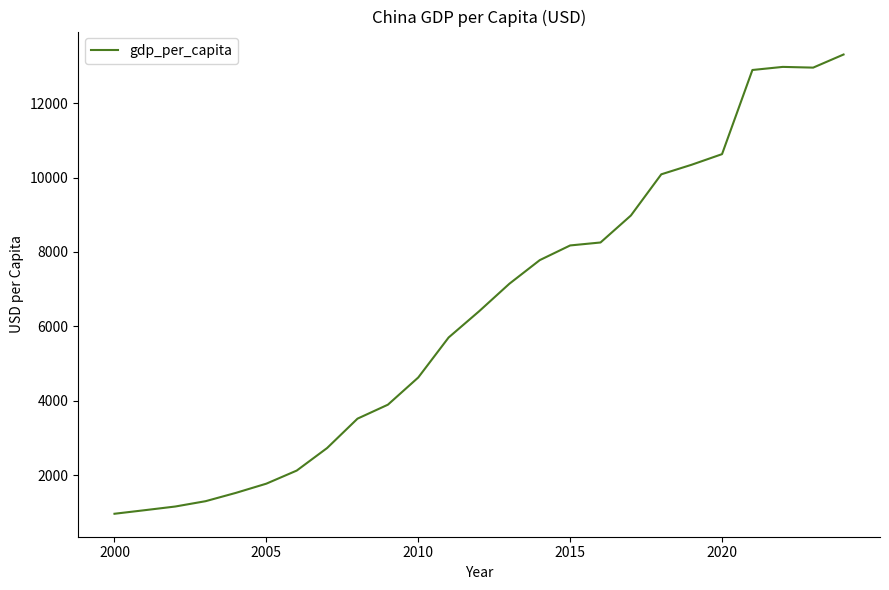

What is the difference between the maximum and minimum values?

12333.9